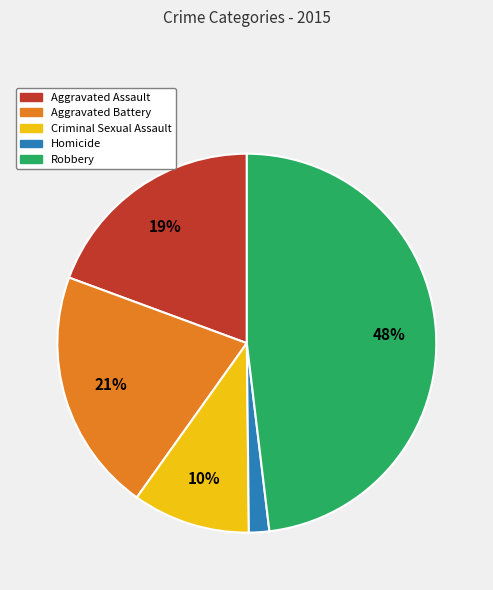

Which category has the biggest portion of the pie?

Robbery